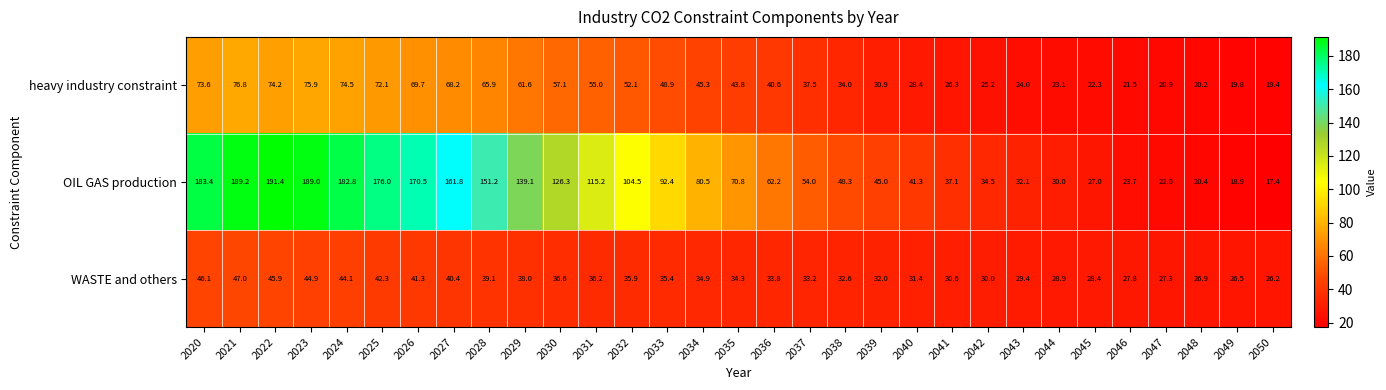

True or false: OIL GAS production has a value of 189.0 at 2023.

True